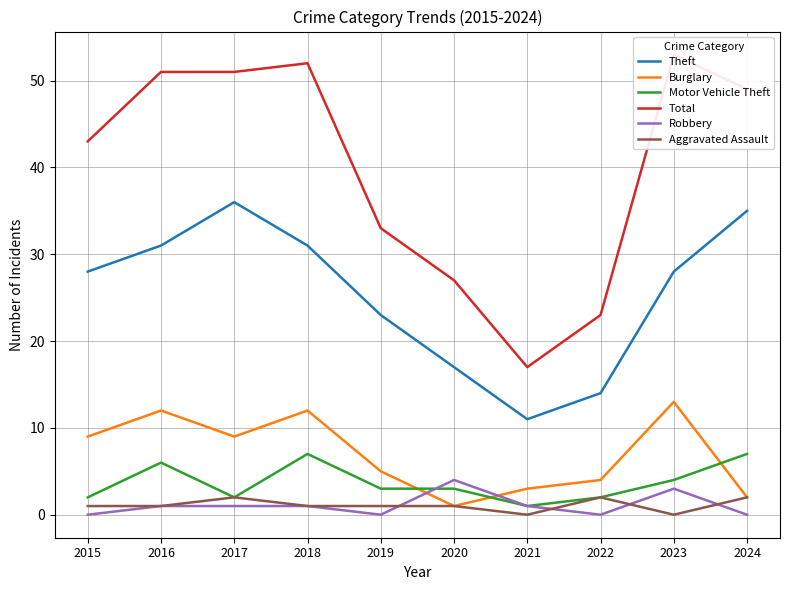

The value of Aggravated Assault at 2015 is 1. True or false?

False